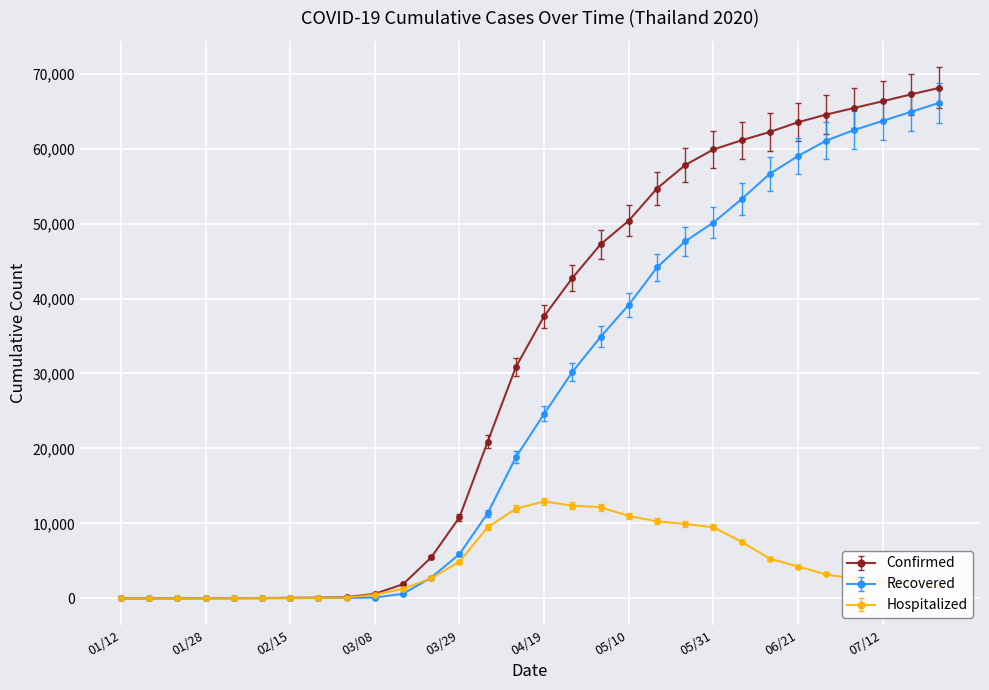

Which series has the largest range (max minus min)?

Confirmed